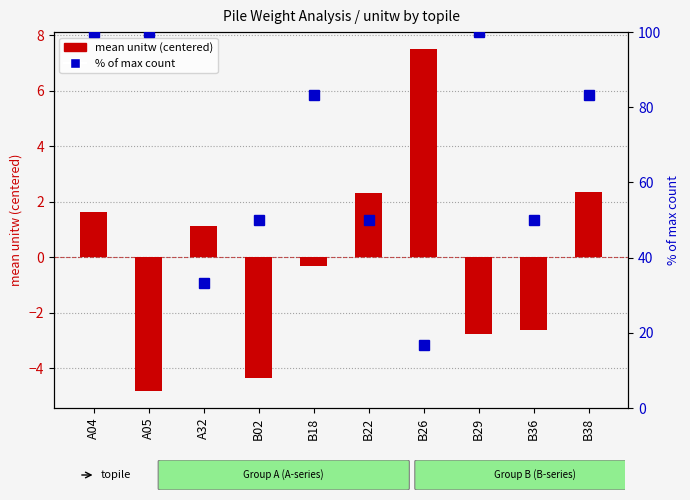

How many values are below 1?

5